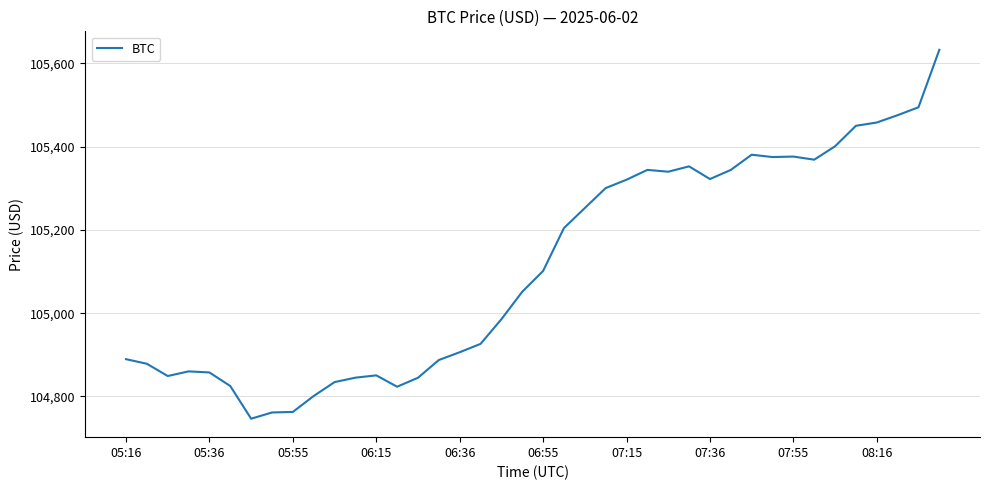

Count the number of categories in the chart.

40